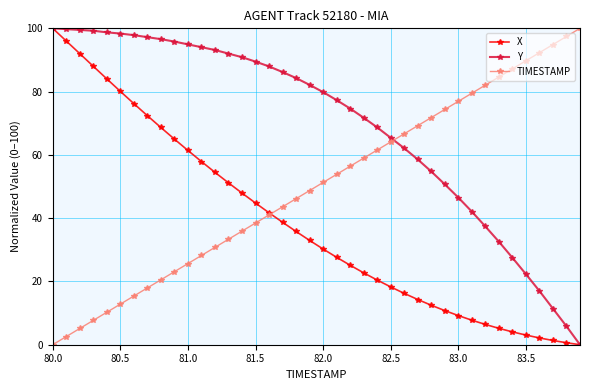

Which series has the largest total across all categories?

Y